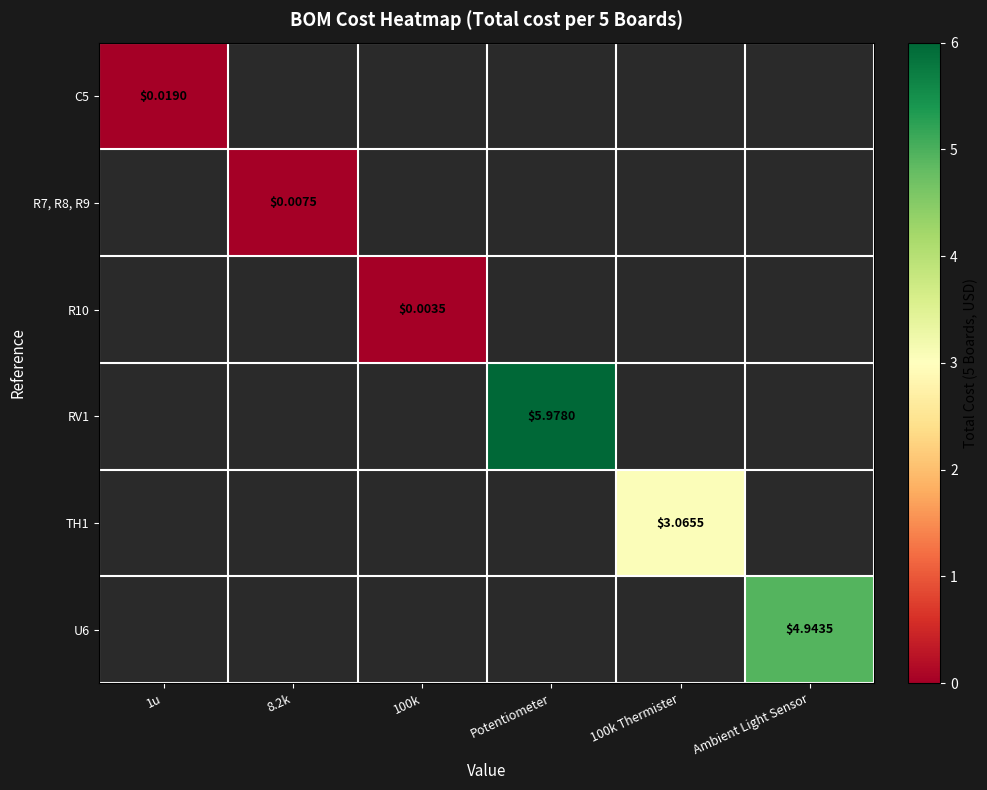

How many data points does each series have?

6